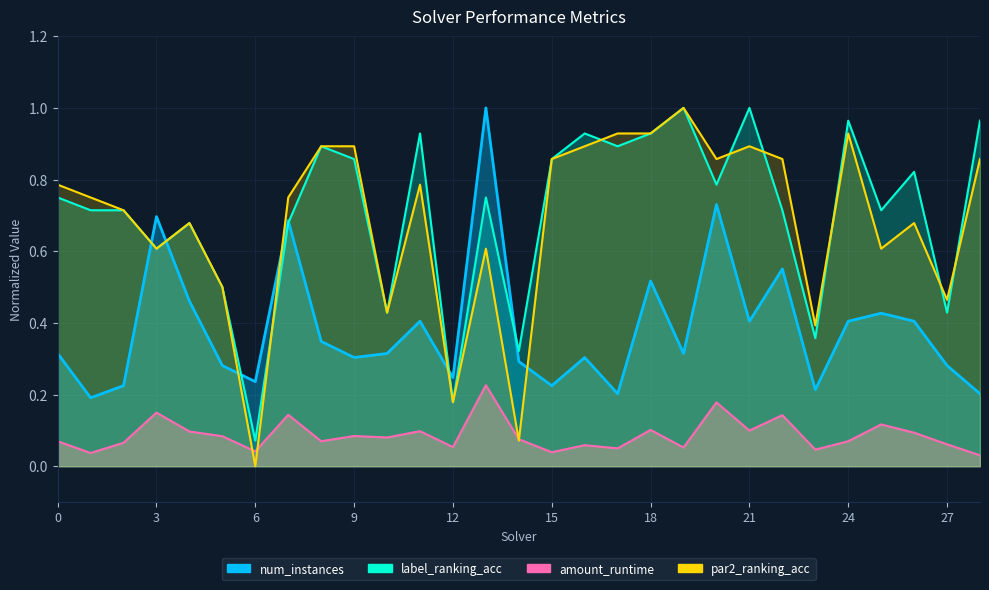

What are all the series names shown in the legend?

amount_runtime, num_instances, label_ranking_acc, par2_ranking_acc